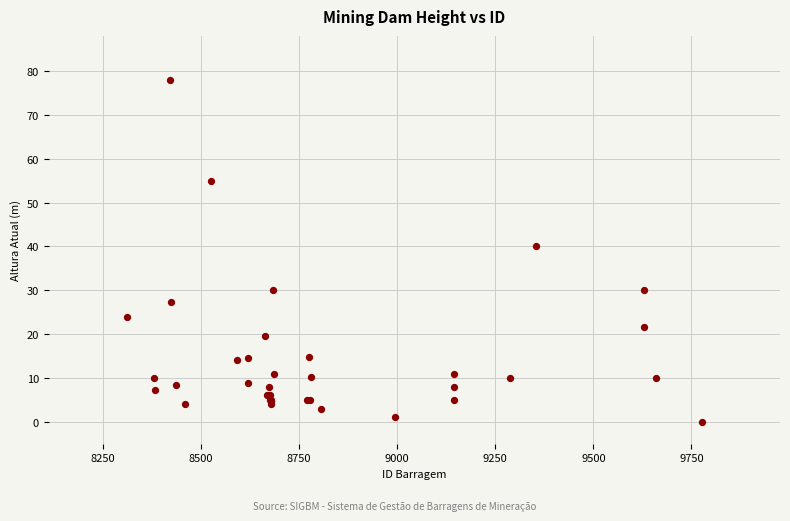

What Y value in the scatter plot is closest to 39?

40.0